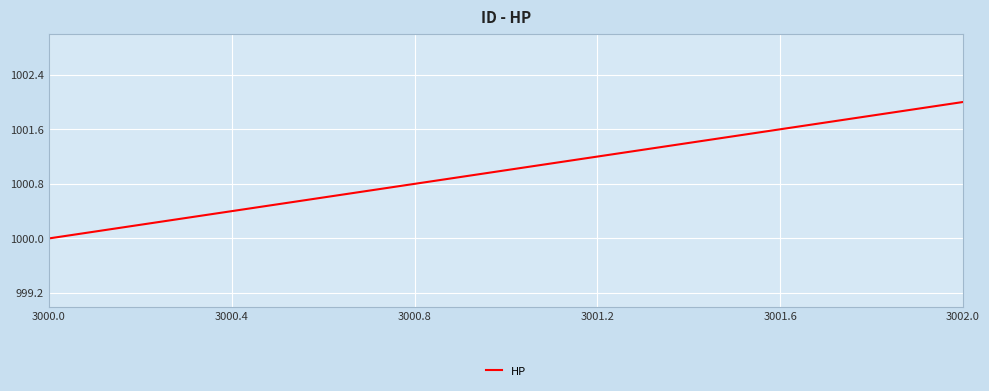

What is the maximum value shown in the chart?

1002